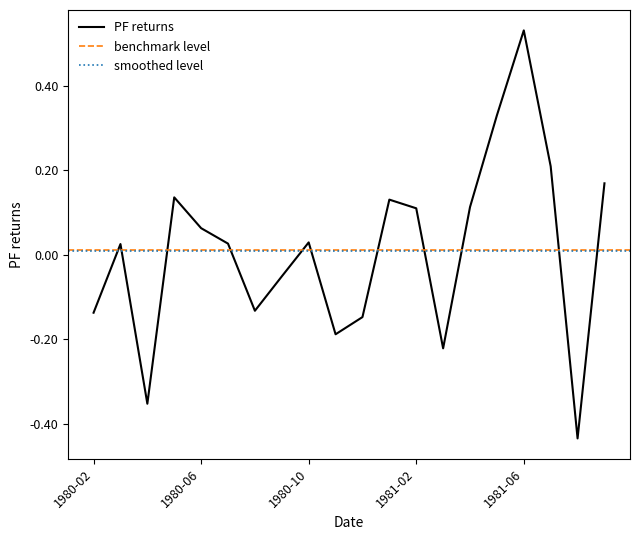

How many interior local valleys (lower than both neighbors) does the data have?

5